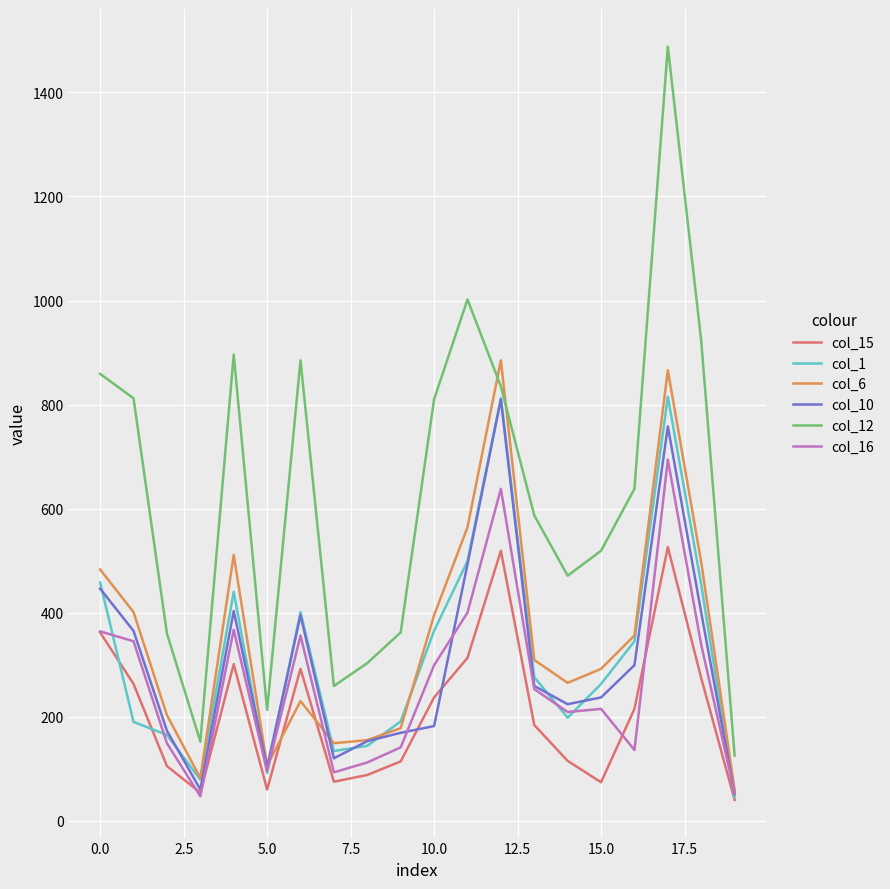

What is the maximum value shown in the chart?

1488